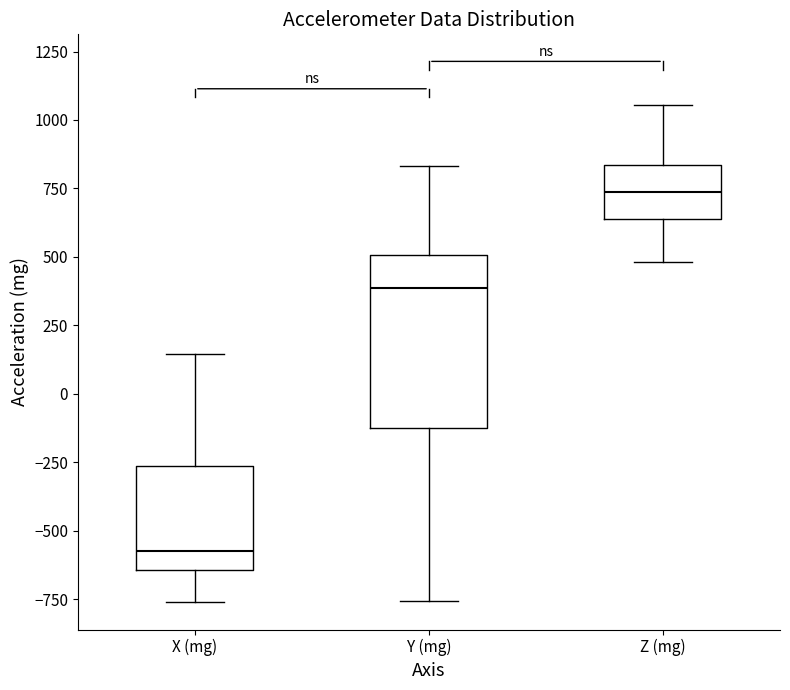

Reading left to right, transcribe this box plot: for each box, give where its median line is, the range the box spans, and where its two whiskers end, as read against the y-axis. The values are not printed on the chart, so give them approximately, as read against the axis.

X (mg): median -550, box -650 to -250, whiskers -750 to 150
Y (mg): median 400, box -150 to 500, whiskers -750 to 850
Z (mg): median 750, box 650 to 850, whiskers 500 to 1050